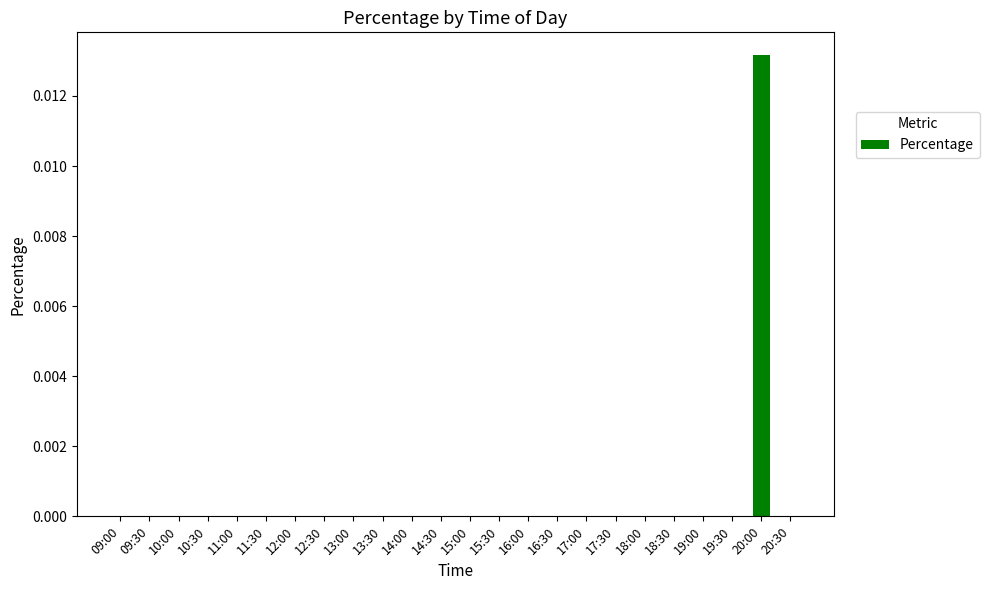

Which category has the highest value across all series?

20:00